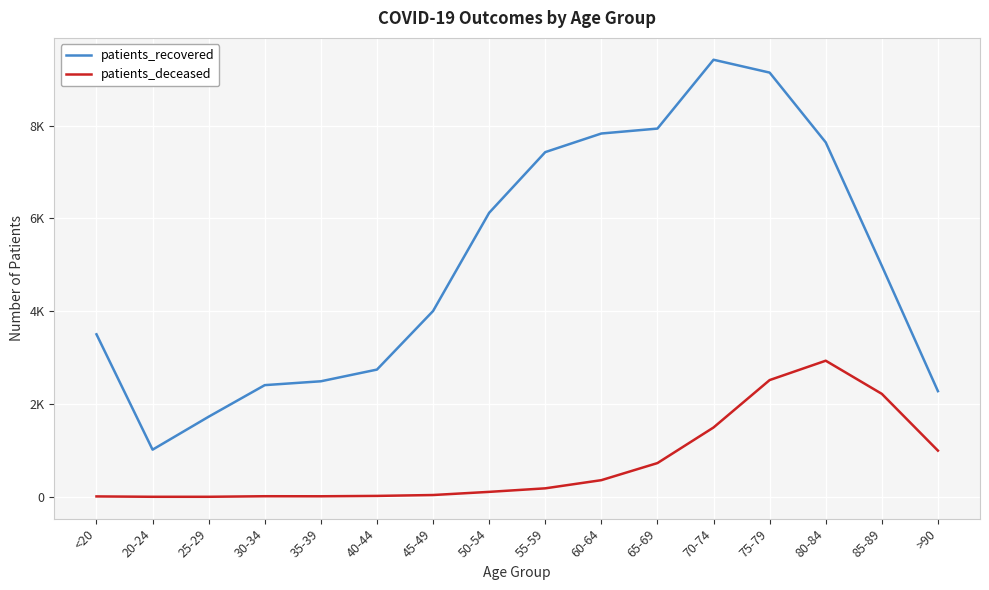

Where does the patients_recovered series first go above 4978?

50-54